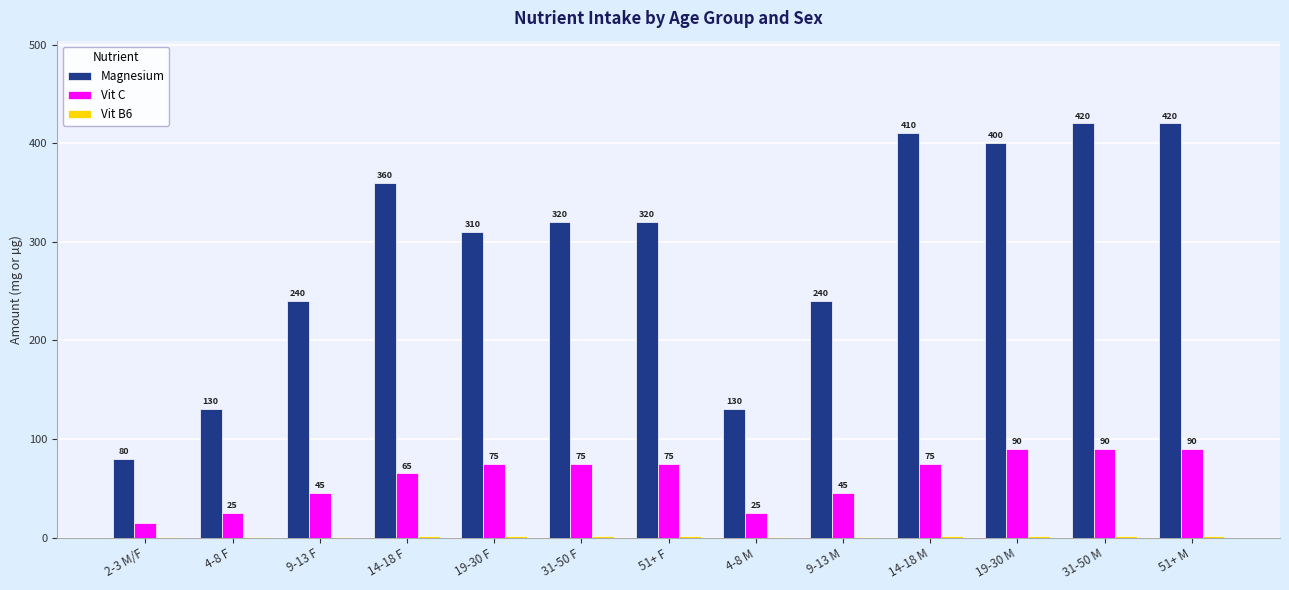

What is the greatest value displayed?

420.0